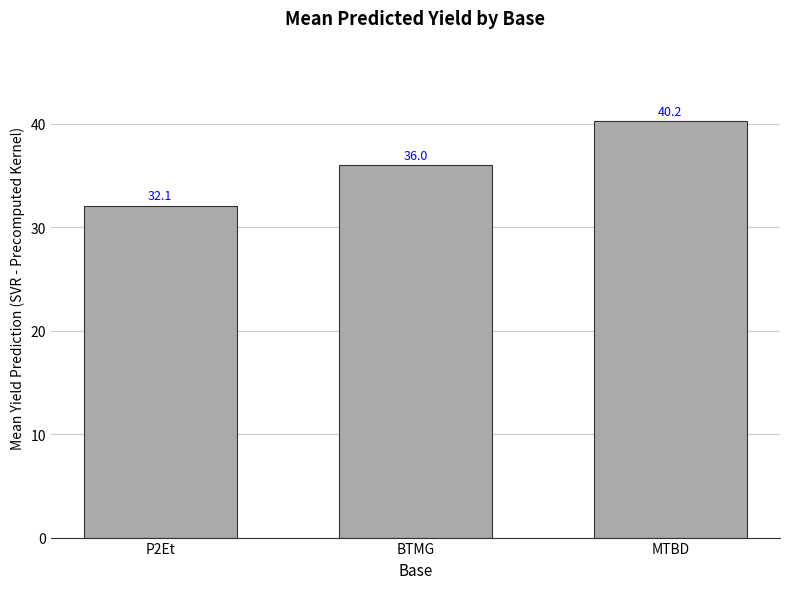

What is the difference between the maximum and second lowest values?

4.2